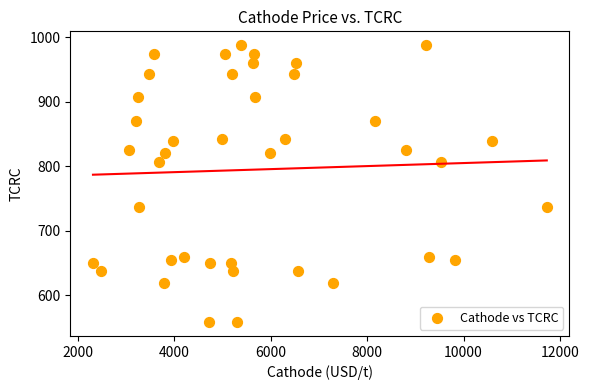

What is the range of X values (max minus min)?

9408.7